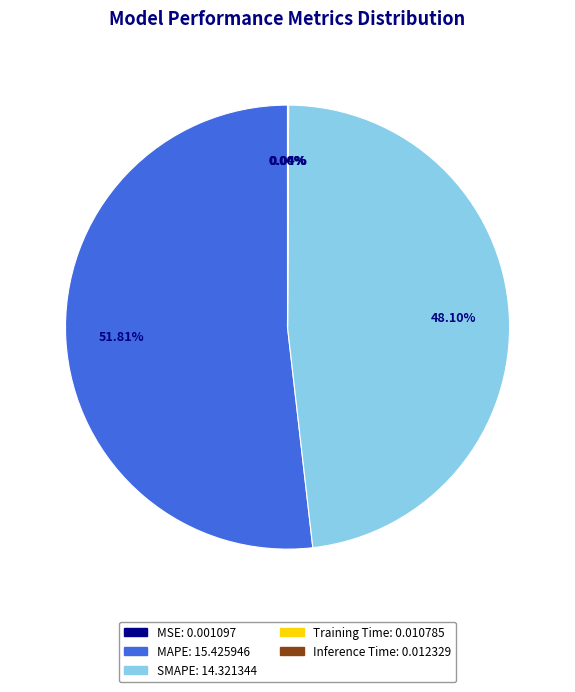

To the nearest percent, what is the average slice percentage?

20%